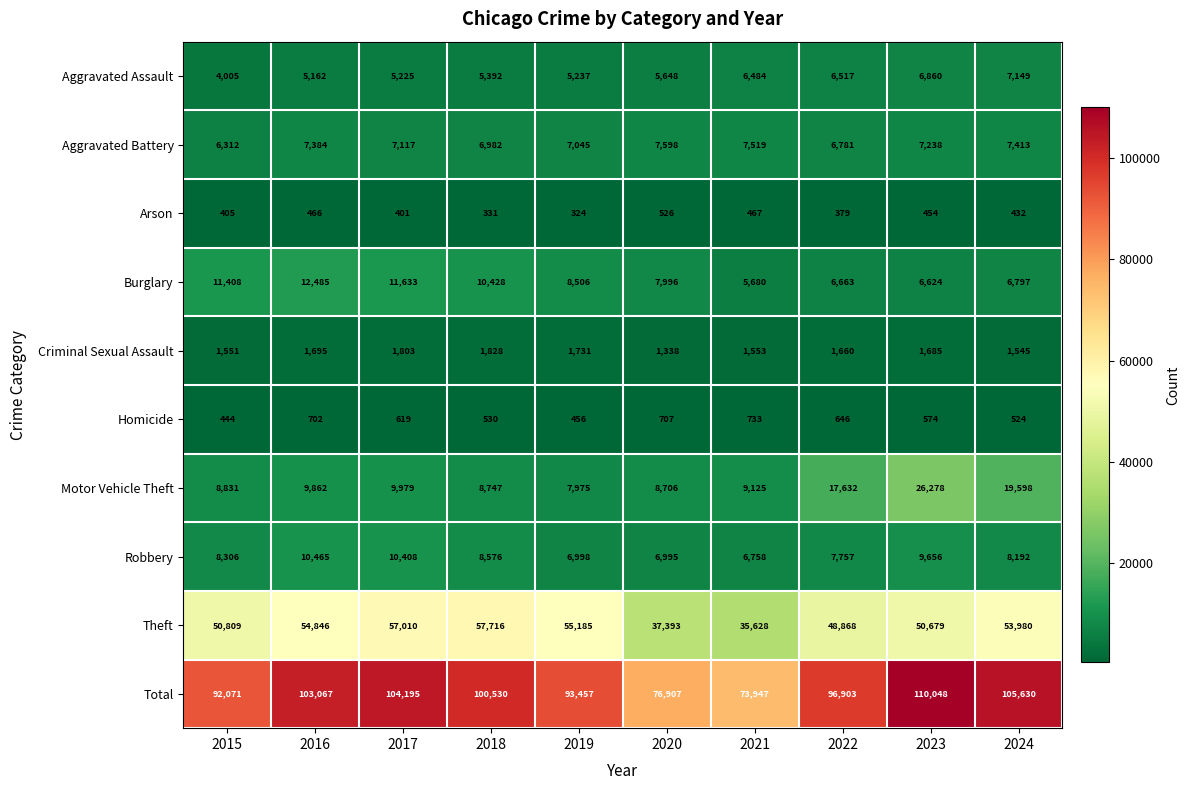

At how many categories does at least one series exceed 55112?

10